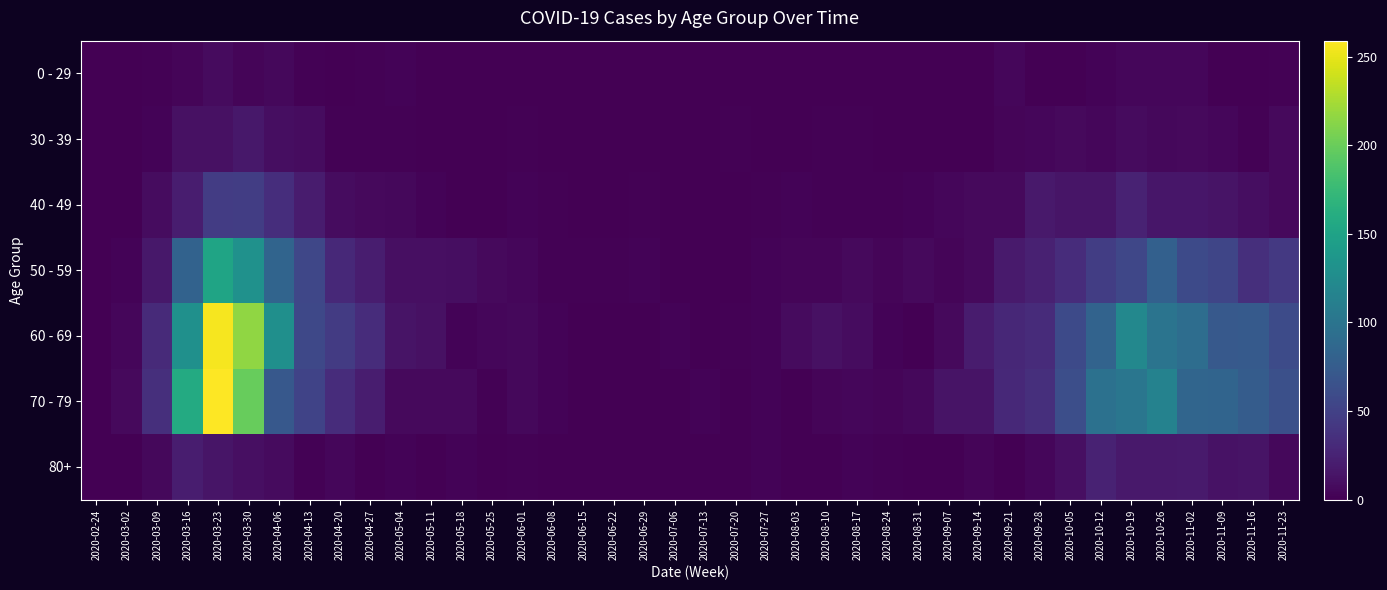

At which category is the sum across all series the highest?

2020-03-23